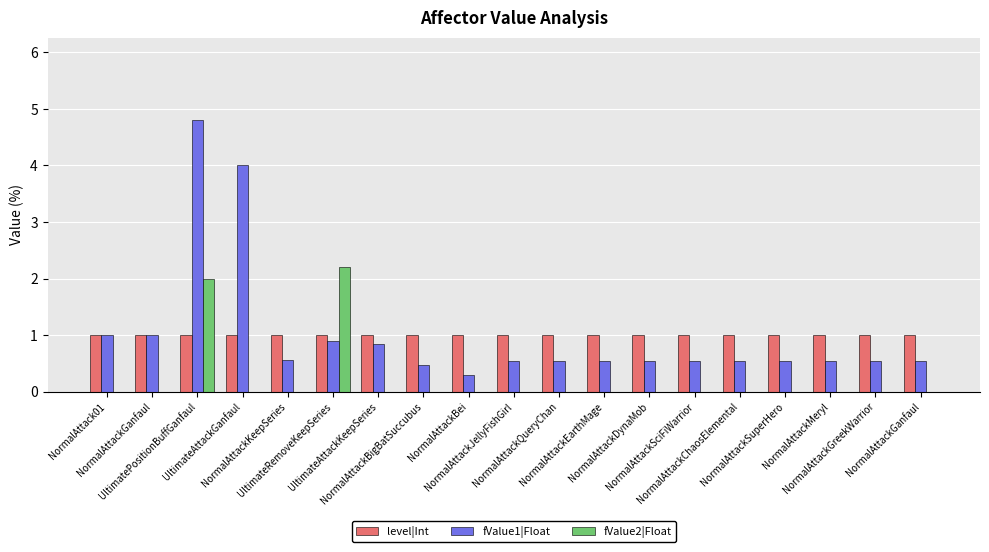

Count the number of categories in the chart.

19